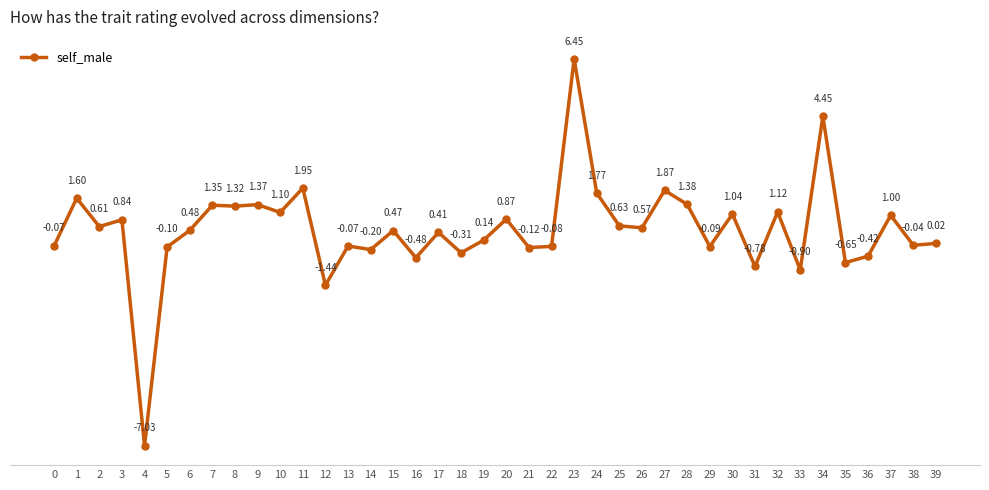

At which category does the data reach its first local valley?

2